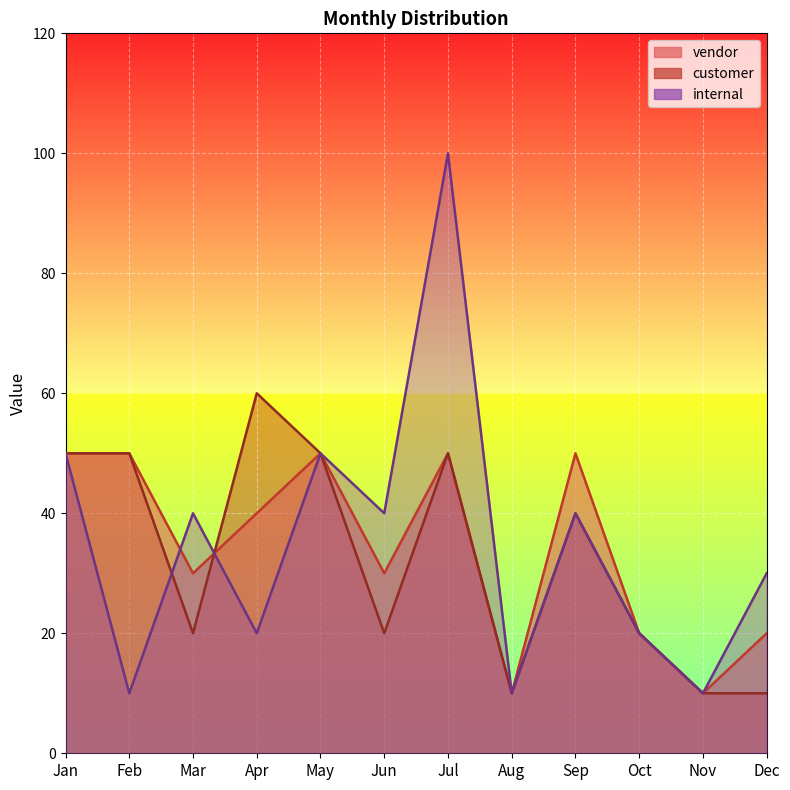

Rank the series by their maximum value, from highest to lowest.

internal, customer, vendor